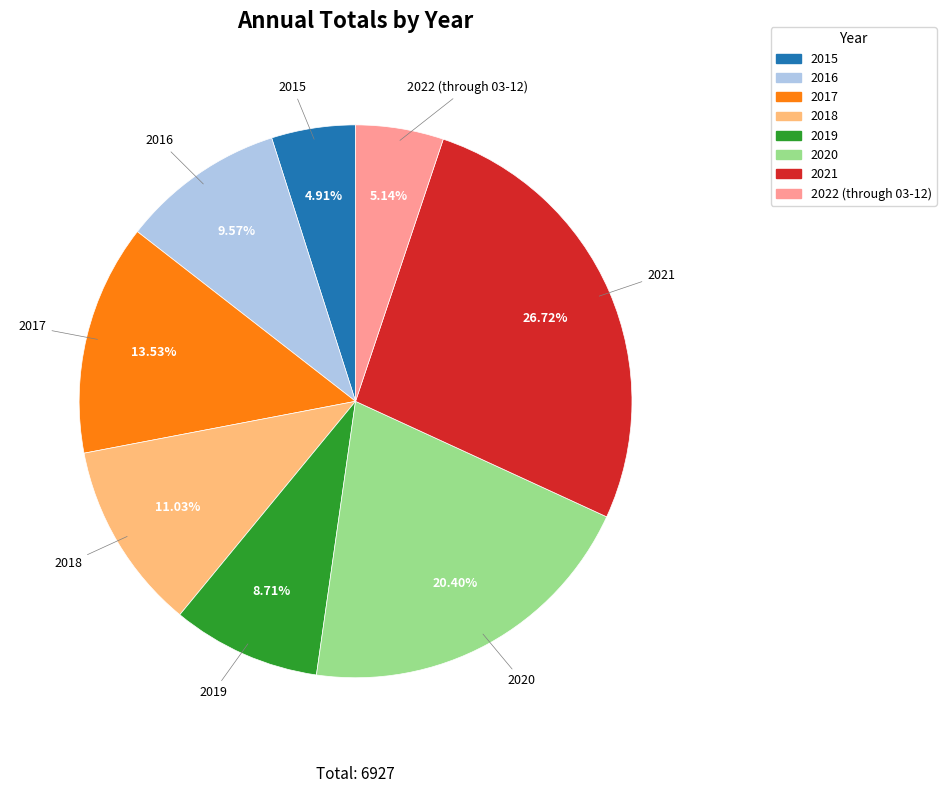

To the nearest percent, what portion does 2020 represent?

20%